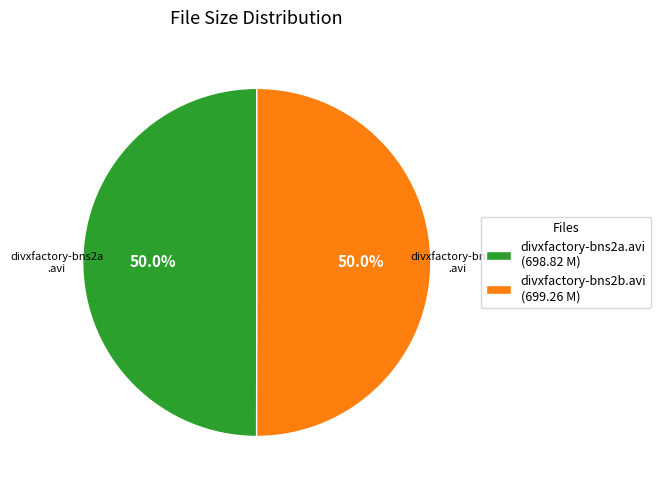

Approximately how many times larger is the value at divxfactory-bns2a.avi (698.82 M) compared to divxfactory-bns2b.avi (699.26 M)?

1.0